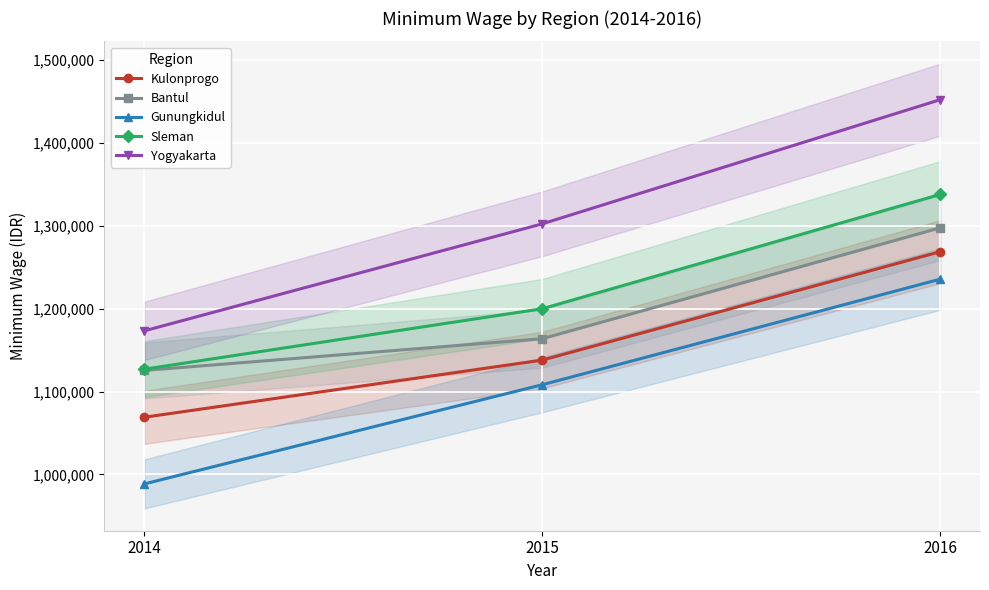

Reading right to left, what are all the values shown in this chart?

Kulonprogo: 2016=1268870	2015=1138000	2014=1069000
Bantul: 2016=1297700	2015=1163800	2014=1125500
Gunungkidul: 2016=1235700	2015=1108249	2014=988500
Sleman: 2016=1338000	2015=1200000	2014=1127000
Yogyakarta: 2016=1452400	2015=1302500	2014=1173300